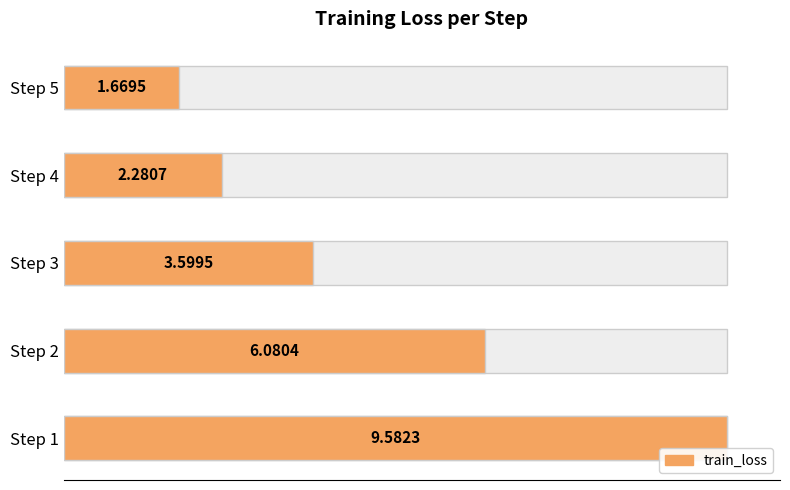

What is the value of the 3rd bar from the left?

3.6